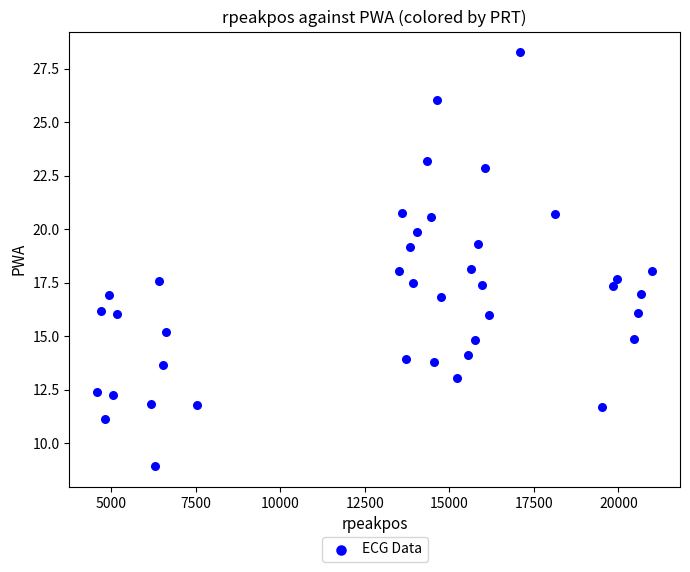

What is the range of X values (max minus min)?

16408.0